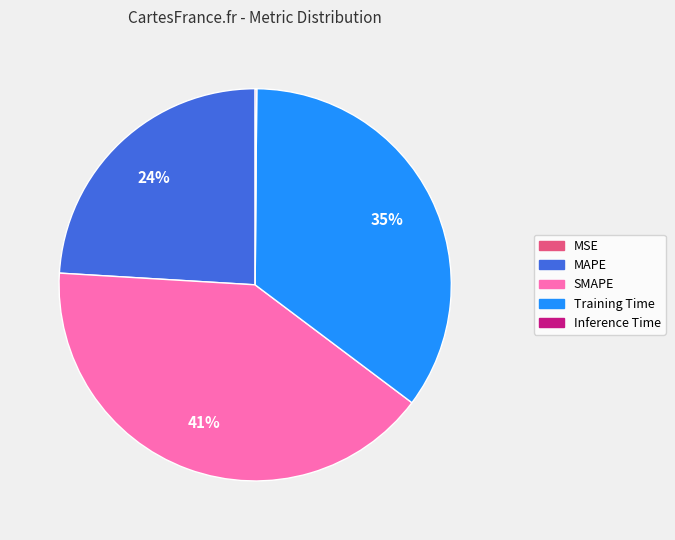

What is the largest slice in the pie chart?

SMAPE